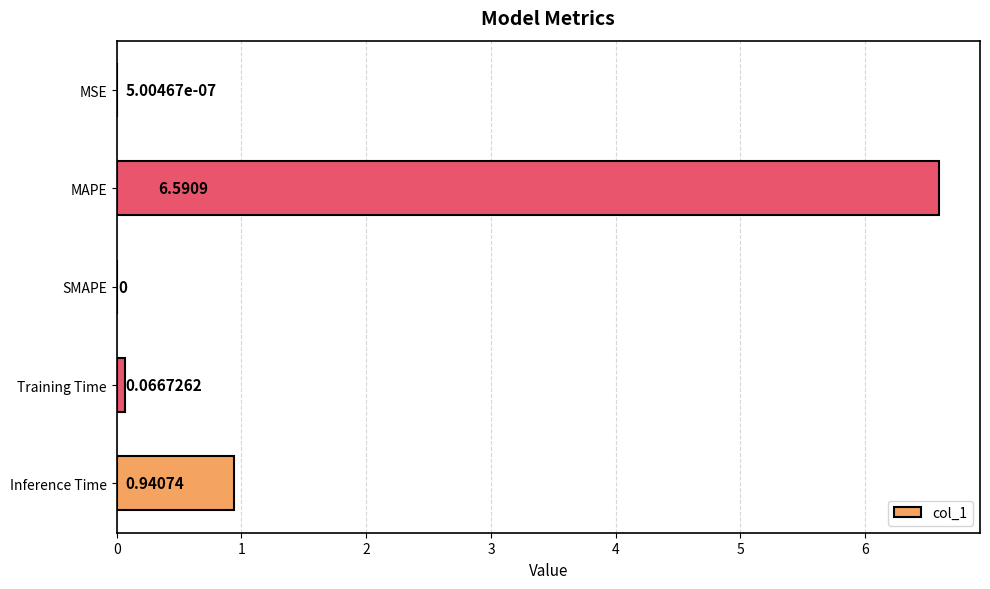

Which category has the highest value across all series?

MAPE